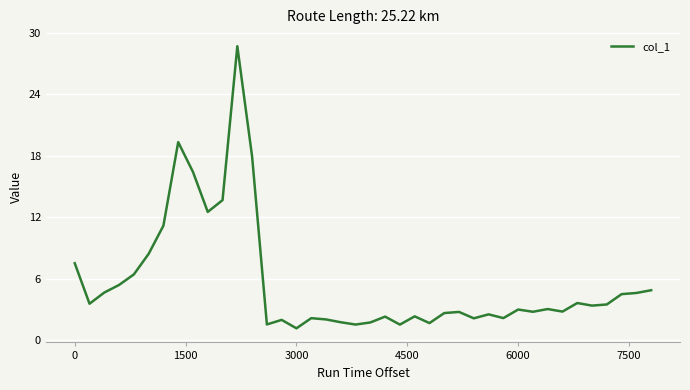

What is the difference between the maximum and minimum values?

27.5